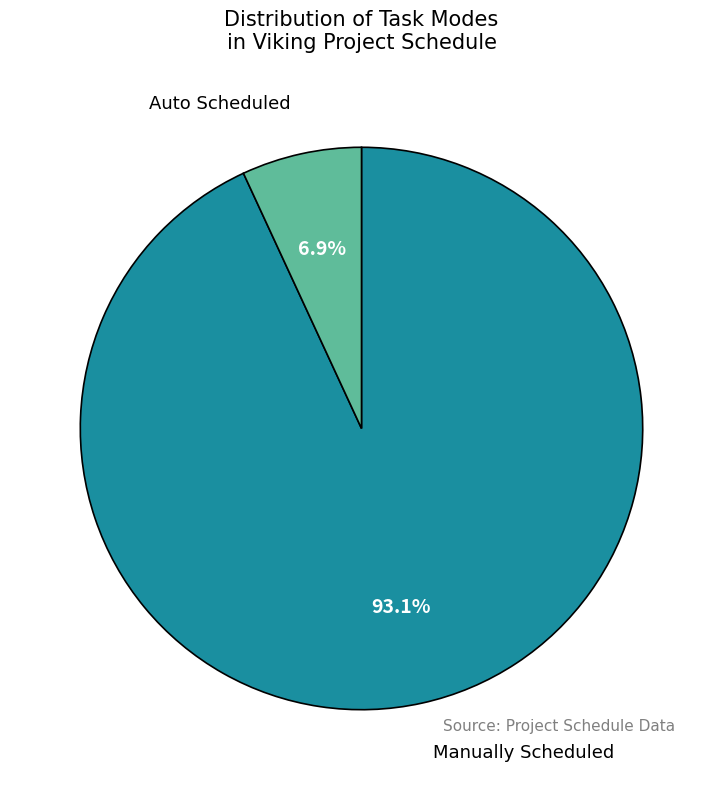

Rank the categories by value from highest to lowest.

Manually Scheduled, Auto Scheduled